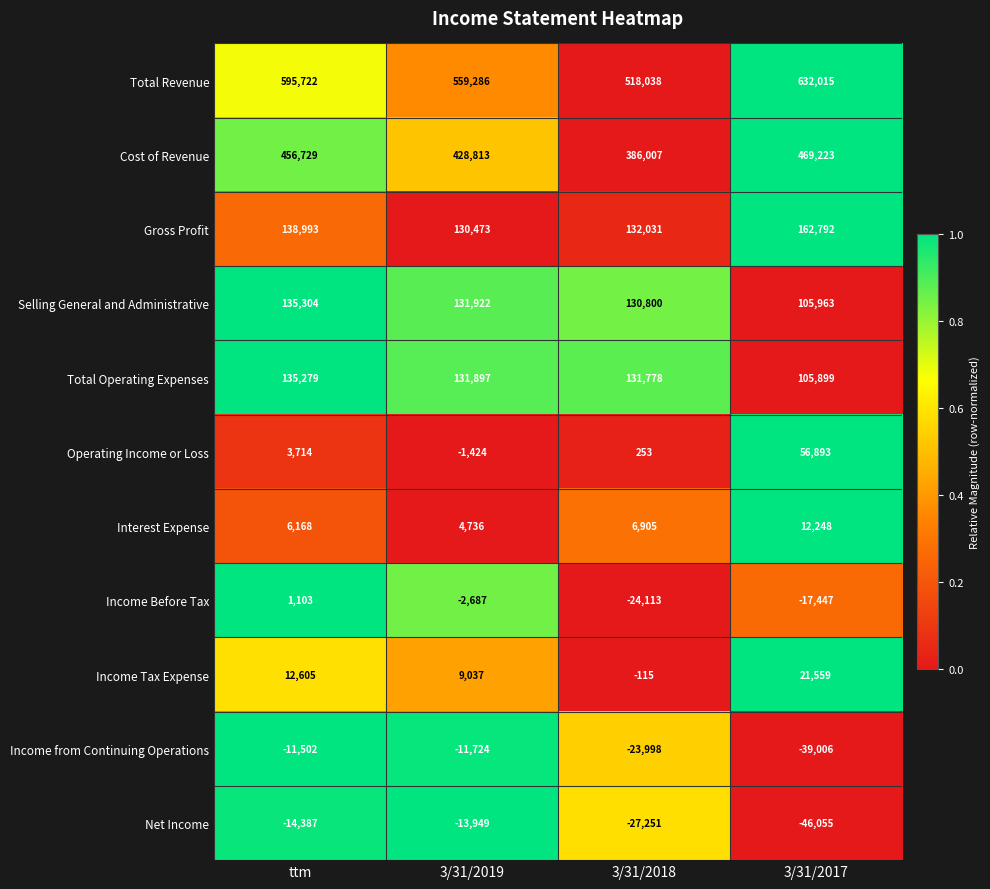

Rank the series by their maximum value, from highest to lowest.

Total Revenue, Cost of Revenue, Gross Profit, Selling General and Administrative, Total Operating Expenses, Operating Income or Loss, Income Tax Expense, Interest Expense, Income Before Tax, Income from Continuing Operations, Net Income